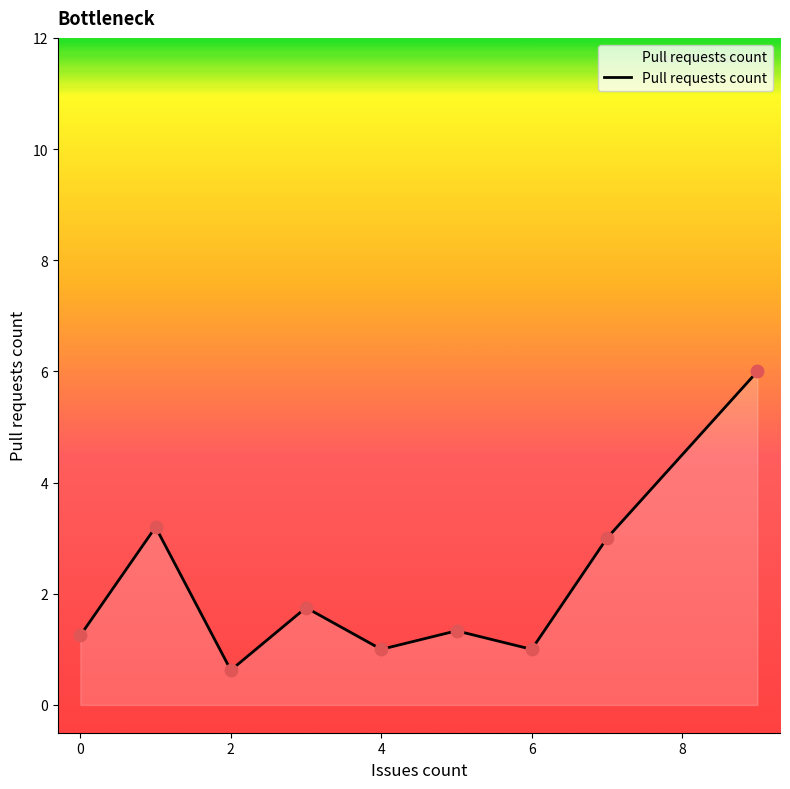

What is the difference between the maximum and minimum values?

5.4